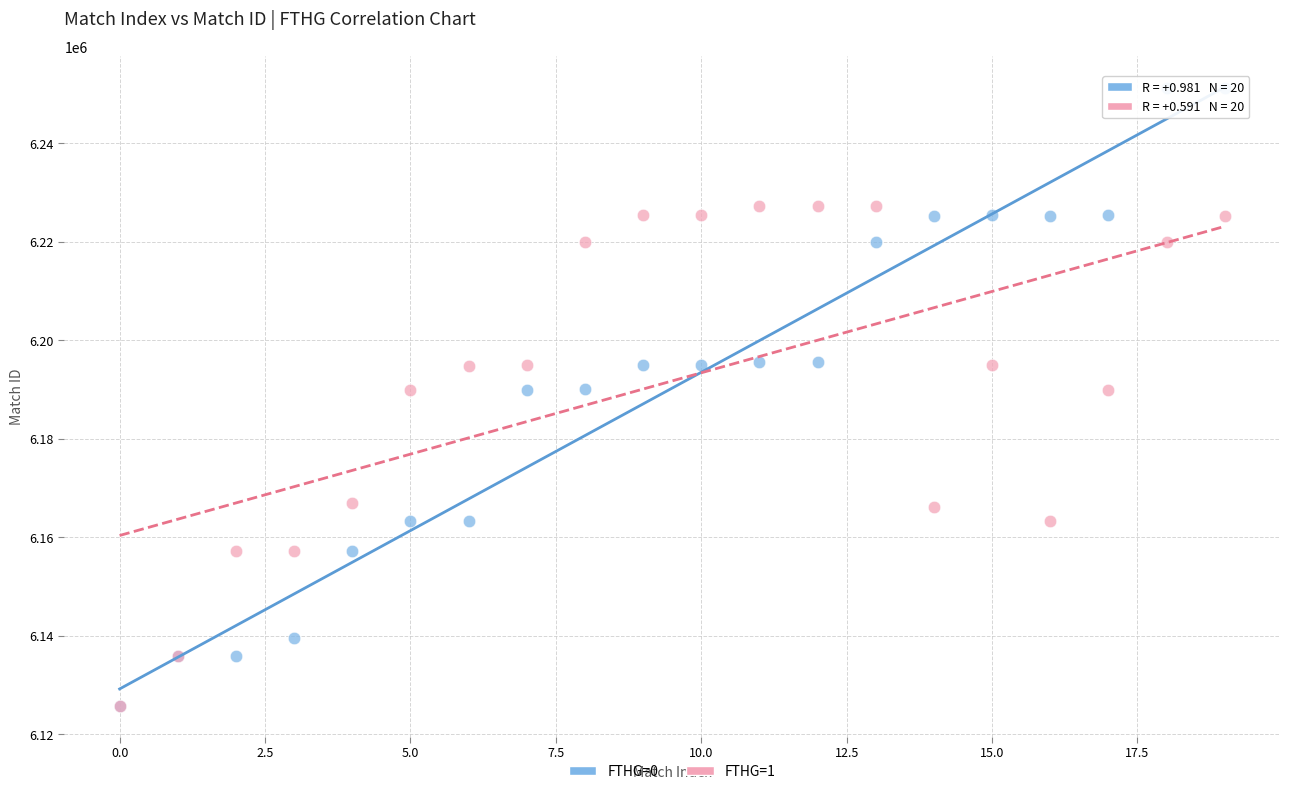

Which series has the largest Y range (max minus min)?

FTHG=0